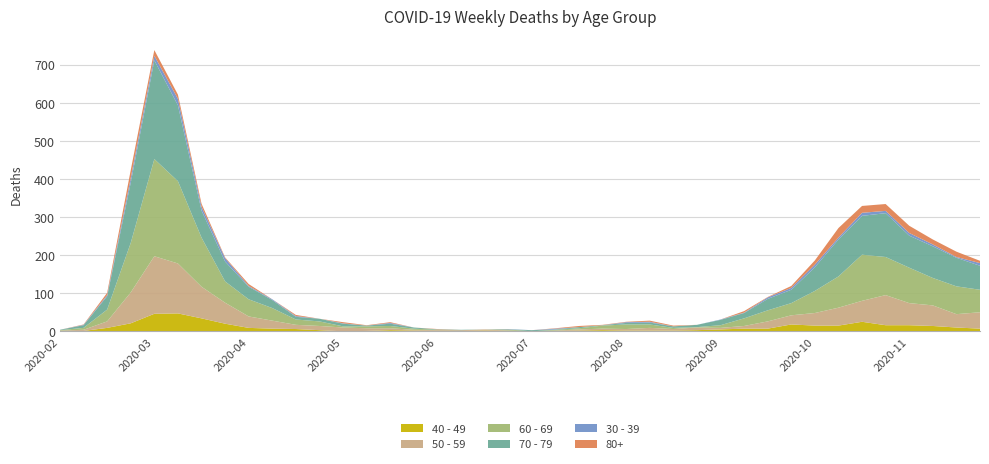

Reading left to right, list all the values displayed in this chart.

40 - 49: 2020-02-24=1	2020-03-02=1	2020-03-09=9	2020-03-16=21	2020-03-23=46	2020-03-30=47	2020-04-06=34	2020-04-13=20	2020-04-20=9	2020-04-27=7	2020-05-04=6	2020-05-11=3	2020-05-18=0	2020-05-25=1	2020-06-01=3	2020-06-08=2	2020-06-15=1	2020-06-22=1	2020-06-29=2	2020-07-06=1	2020-07-13=0	2020-07-20=1	2020-07-27=2	2020-08-03=3	2020-08-10=2	2020-08-17=2	2020-08-24=2	2020-08-31=3	2020-09-07=5	2020-09-14=7	2020-09-21=7	2020-09-28=18	2020-10-05=15	2020-10-12=15	2020-10-19=25	2020-10-26=16	2020-11-02=16	2020-11-09=14	2020-11-16=10	2020-11-23=7
50 - 59: 2020-02-24=1	2020-03-02=3	2020-03-09=17	2020-03-16=81	2020-03-23=151	2020-03-30=131	2020-04-06=83	2020-04-13=55	2020-04-20=30	2020-04-27=21	2020-05-04=11	2020-05-11=11	2020-05-18=10	2020-05-25=7	2020-06-01=5	2020-06-08=2	2020-06-15=2	2020-06-22=2	2020-06-29=3	2020-07-06=1	2020-07-13=0	2020-07-20=1	2020-07-27=3	2020-08-03=4	2020-08-10=4	2020-08-17=7	2020-08-24=4	2020-08-31=7	2020-09-07=4	2020-09-14=7	2020-09-21=19	2020-09-28=24	2020-10-05=33	2020-10-12=47	2020-10-19=55	2020-10-26=79	2020-11-02=58	2020-11-09=54	2020-11-16=35	2020-11-23=43
60 - 69: 2020-02-24=1	2020-03-02=5	2020-03-09=31	2020-03-16=130	2020-03-23=255	2020-03-30=216	2020-04-06=129	2020-04-13=56	2020-04-20=45	2020-04-27=33	2020-05-04=14	2020-05-11=12	2020-05-18=3	2020-05-25=5	2020-06-01=6	2020-06-08=3	2020-06-15=1	2020-06-22=0	2020-06-29=0	2020-07-06=3	2020-07-13=0	2020-07-20=2	2020-07-27=3	2020-08-03=8	2020-08-10=12	2020-08-17=9	2020-08-24=3	2020-08-31=1	2020-09-07=7	2020-09-14=20	2020-09-21=29	2020-09-28=32	2020-10-05=58	2020-10-12=82	2020-10-19=121	2020-10-26=100	2020-11-02=93	2020-11-09=72	2020-11-16=73	2020-11-23=59
70 - 79: 2020-02-24=1	2020-03-02=7	2020-03-09=35	2020-03-16=158	2020-03-23=259	2020-03-30=199	2020-04-06=71	2020-04-13=52	2020-04-20=33	2020-04-27=21	2020-05-04=7	2020-05-11=7	2020-05-18=7	2020-05-25=2	2020-06-01=6	2020-06-08=3	2020-06-15=1	2020-06-22=1	2020-06-29=0	2020-07-06=0	2020-07-13=3	2020-07-20=1	2020-07-27=3	2020-08-03=1	2020-08-10=4	2020-08-17=5	2020-08-24=4	2020-08-31=6	2020-09-07=14	2020-09-14=14	2020-09-21=30	2020-09-28=35	2020-10-05=62	2020-10-12=97	2020-10-19=102	2020-10-26=115	2020-11-02=84	2020-11-09=83	2020-11-16=75	2020-11-23=63
30 - 39: 2020-02-24=0	2020-03-02=1	2020-03-09=3	2020-03-16=12	2020-03-23=12	2020-03-30=17	2020-04-06=10	2020-04-13=9	2020-04-20=2	2020-04-27=2	2020-05-04=2	2020-05-11=0	2020-05-18=1	2020-05-25=0	2020-06-01=2	2020-06-08=0	2020-06-15=0	2020-06-22=0	2020-06-29=0	2020-07-06=1	2020-07-13=0	2020-07-20=2	2020-07-27=0	2020-08-03=0	2020-08-10=2	2020-08-17=2	2020-08-24=0	2020-08-31=0	2020-09-07=1	2020-09-14=1	2020-09-21=4	2020-09-28=5	2020-10-05=7	2020-10-12=5	2020-10-19=8	2020-10-26=6	2020-11-02=7	2020-11-09=5	2020-11-16=2	2020-11-23=7
80+: 2020-02-24=0	2020-03-02=1	2020-03-09=6	2020-03-16=21	2020-03-23=15	2020-03-30=11	2020-04-06=8	2020-04-13=2	2020-04-20=5	2020-04-27=0	2020-05-04=3	2020-05-11=0	2020-05-18=3	2020-05-25=1	2020-06-01=2	2020-06-08=0	2020-06-15=1	2020-06-22=0	2020-06-29=0	2020-07-06=0	2020-07-13=0	2020-07-20=1	2020-07-27=3	2020-08-03=1	2020-08-10=1	2020-08-17=3	2020-08-24=2	2020-08-31=0	2020-09-07=0	2020-09-14=4	2020-09-21=1	2020-09-28=5	2020-10-05=11	2020-10-12=25	2020-10-19=18	2020-10-26=18	2020-11-02=19	2020-11-09=13	2020-11-16=14	2020-11-23=6